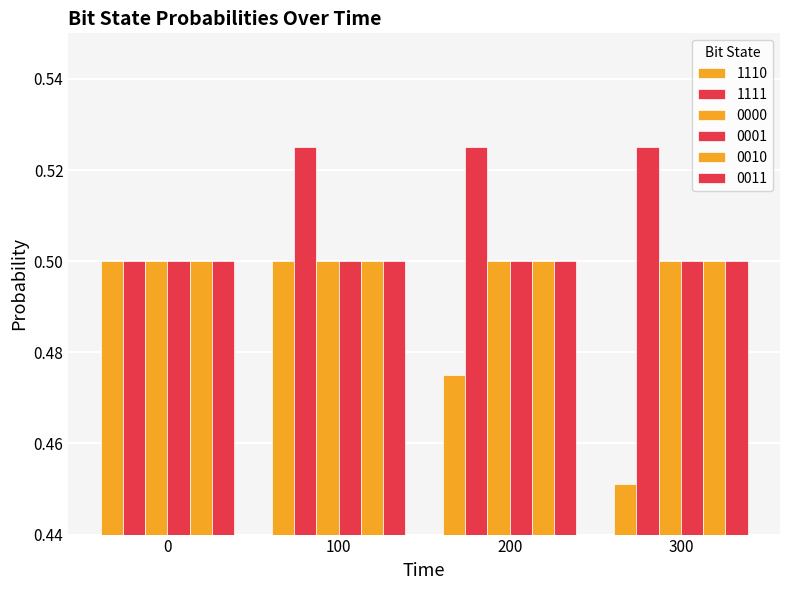

List the labels in order of 0001 value, smallest first.

0, 100, 200, 300